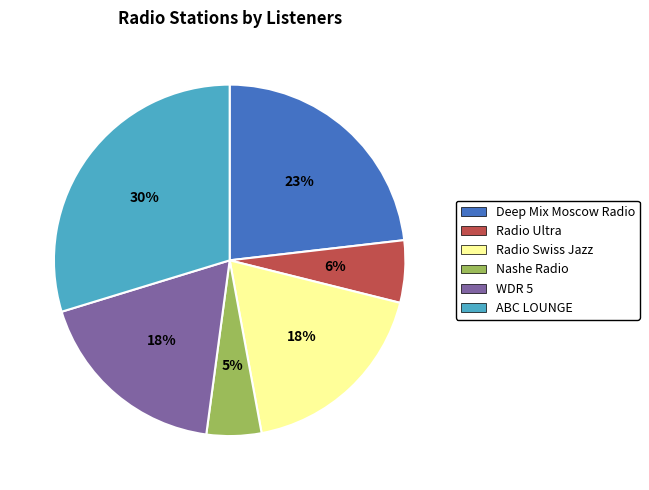

The WDR 5 slice represents 18% of the pie. True or false?

True